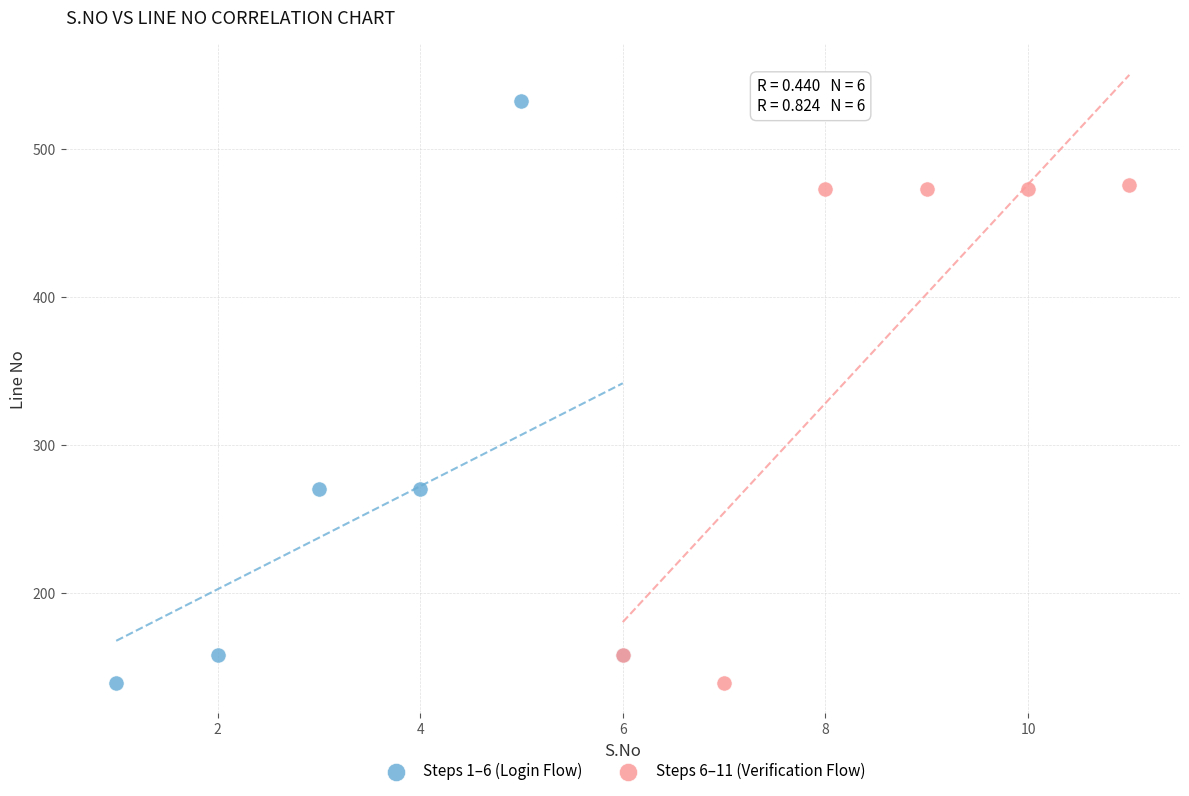

Which series reaches the maximum Y coordinate?

Steps 1–6 (Login Flow)